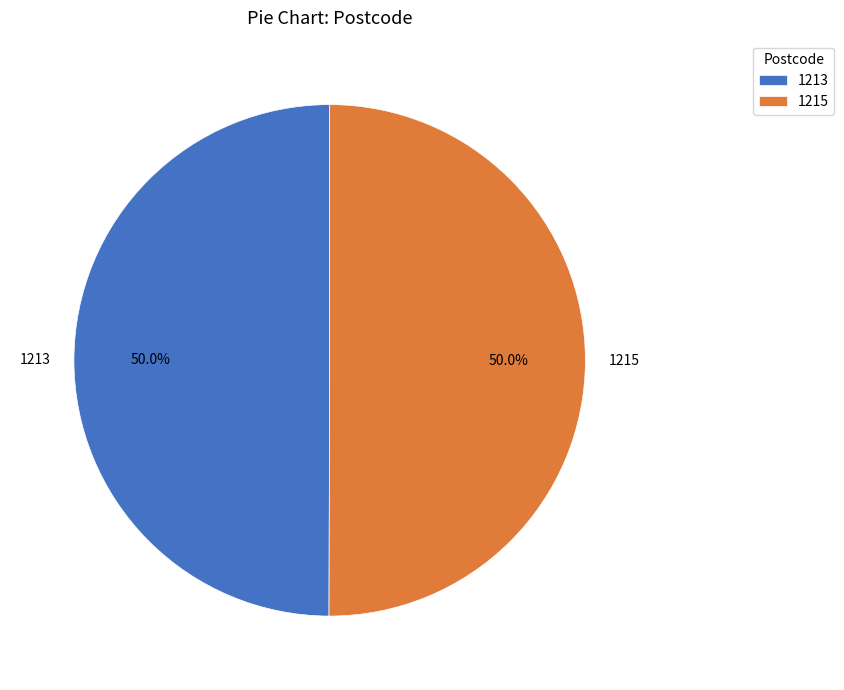

What portion of the pie excludes 1213?

50.0%